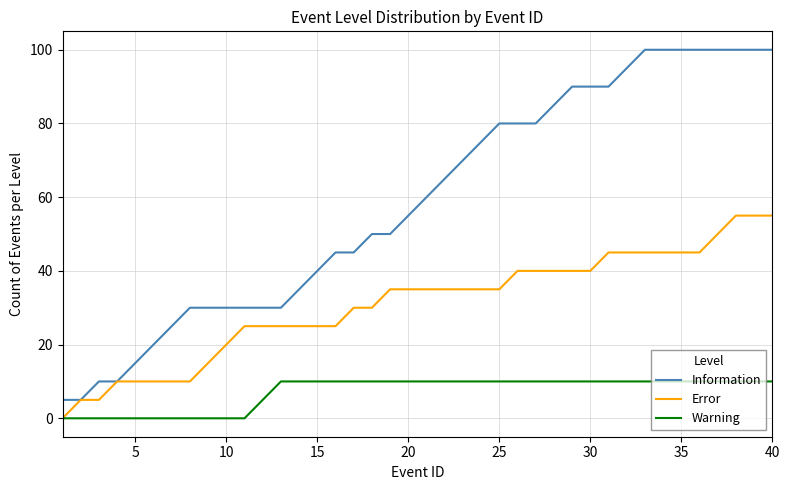

True or false: Information and Warning intersect in this chart.

False